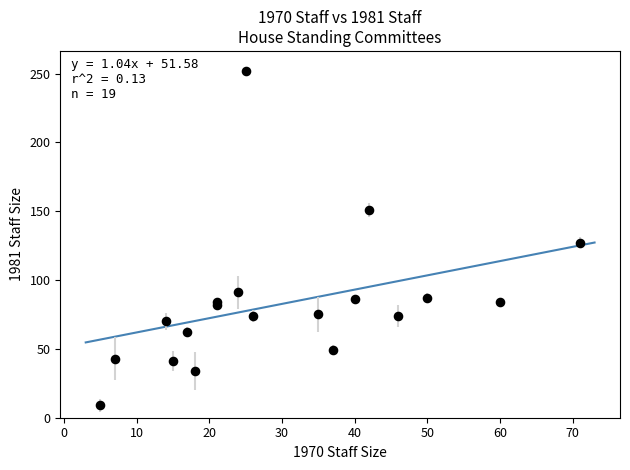

What Y value in the scatter plot is closest to 130?

127